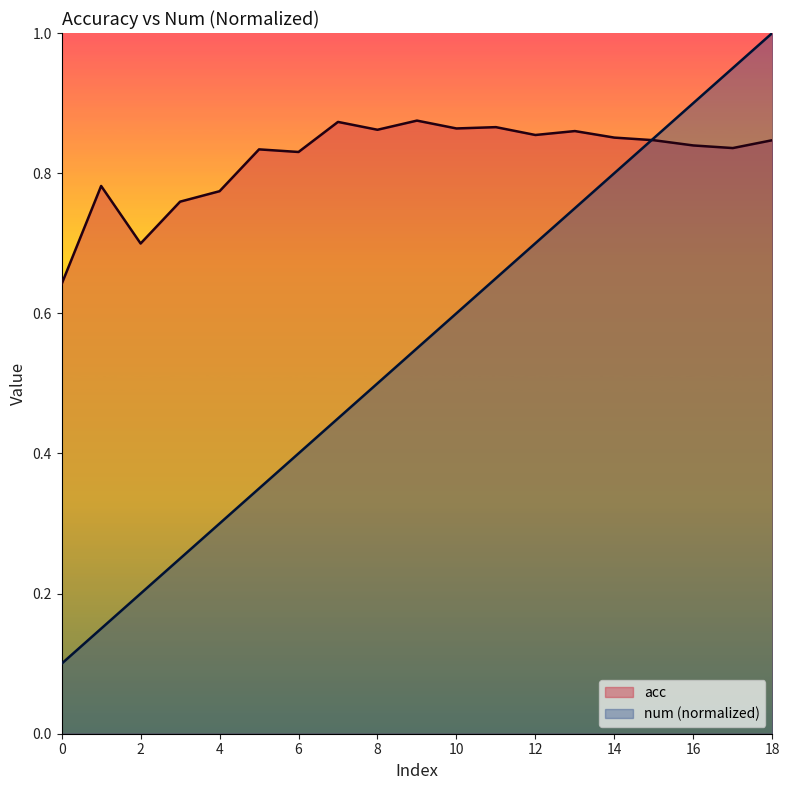

How many data points does each series have?

19